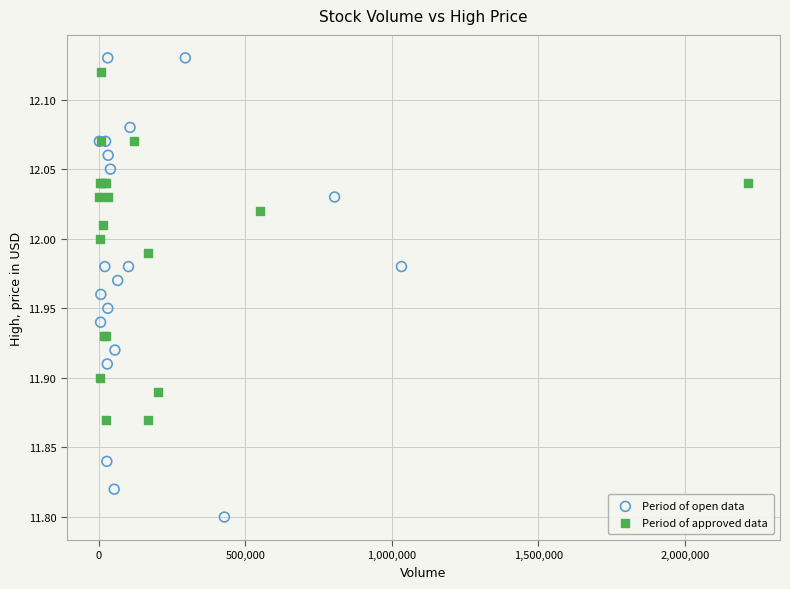

Which series contains the lowest Y value?

Period of open data